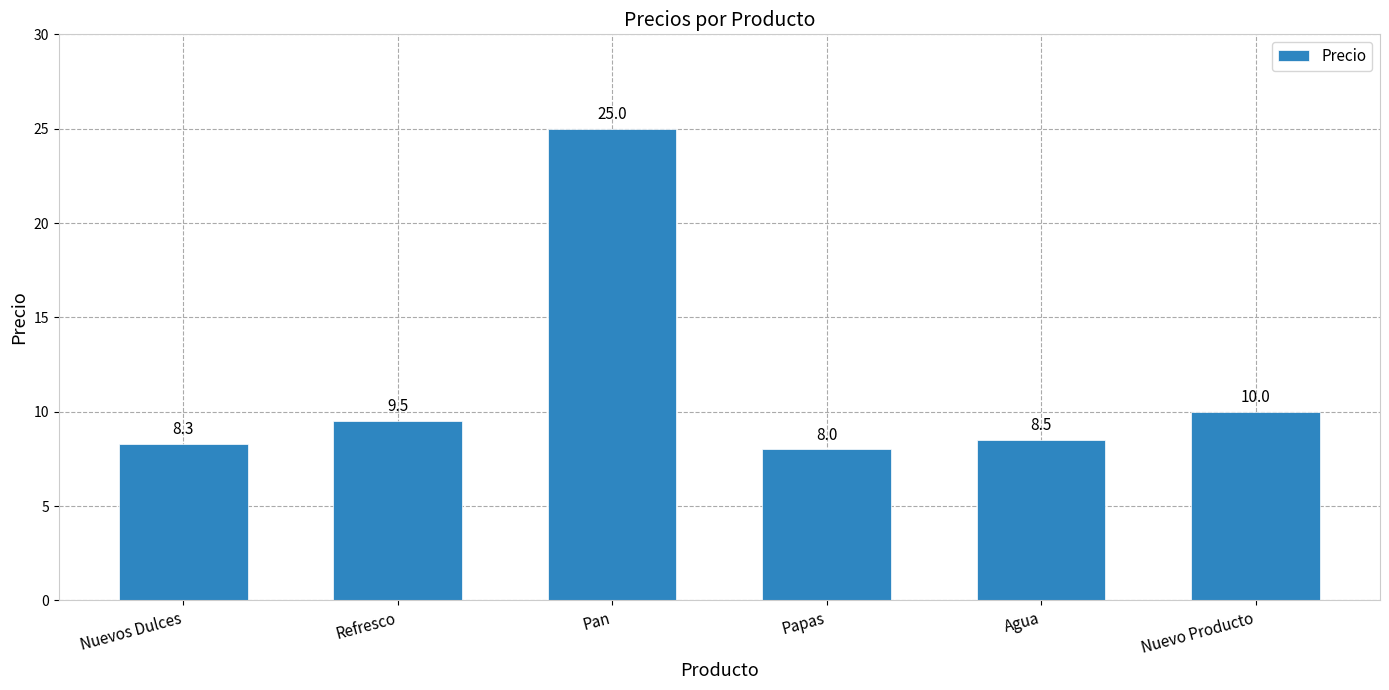

List the labels in order of value, largest first.

Pan, Nuevo Producto, Refresco, Agua, Nuevos Dulces, Papas